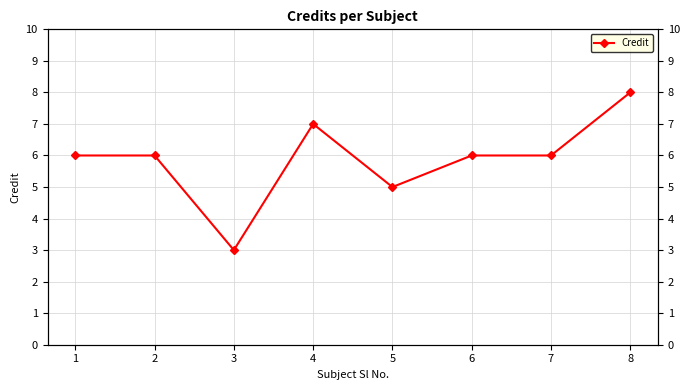

What is the average value?

6